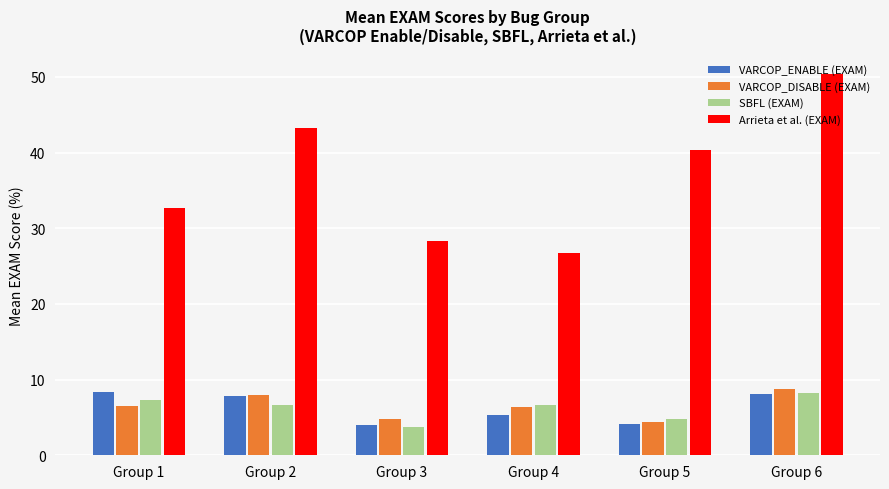

At which category is the sum across all series the highest?

Group 6